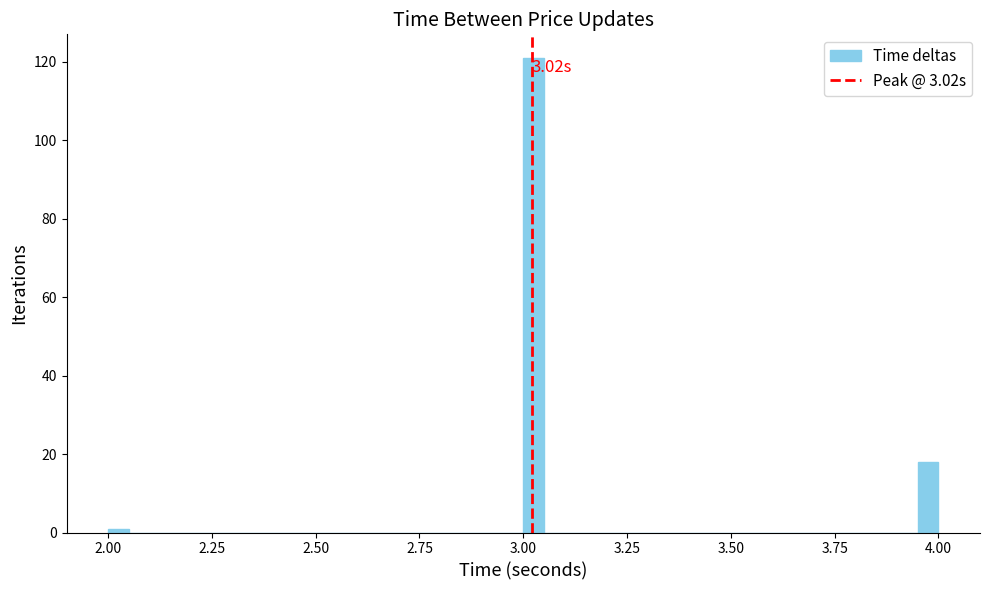

Read against the x-axis, roughly where is the centre of the tallest bar?

3.05